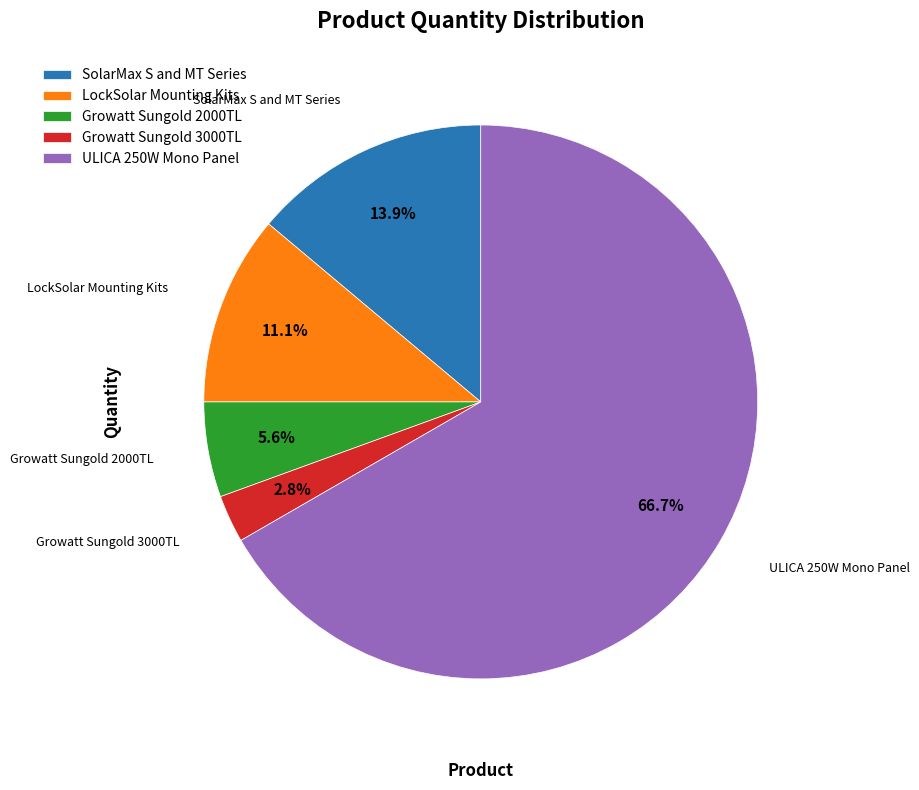

Is it true that LockSolar Mounting Kits is 11% of the pie?

True